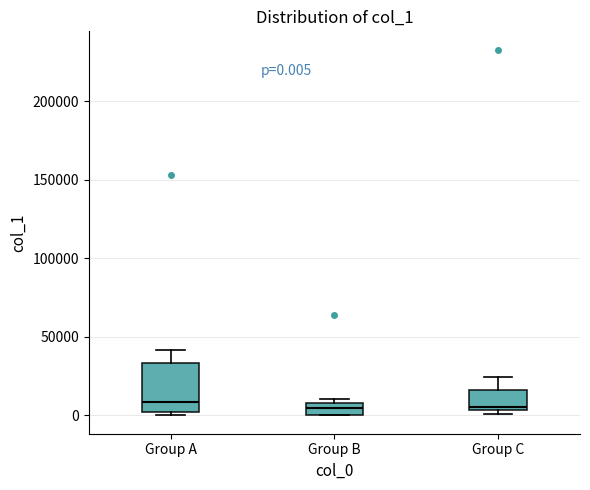

Which box is the tallest, from its lower edge to its upper edge?

Group A